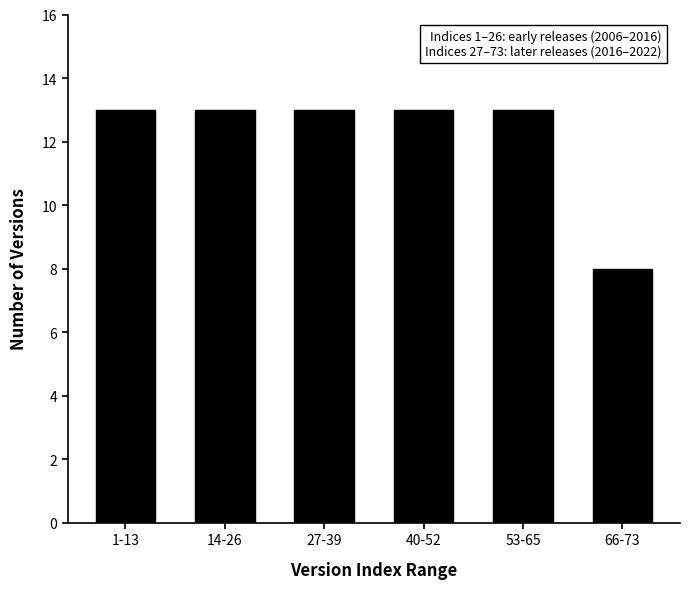

Reading left to right, what are all the values shown in this chart?

1-13=13	14-26=13	27-39=13	40-52=13	53-65=13	66-73=8